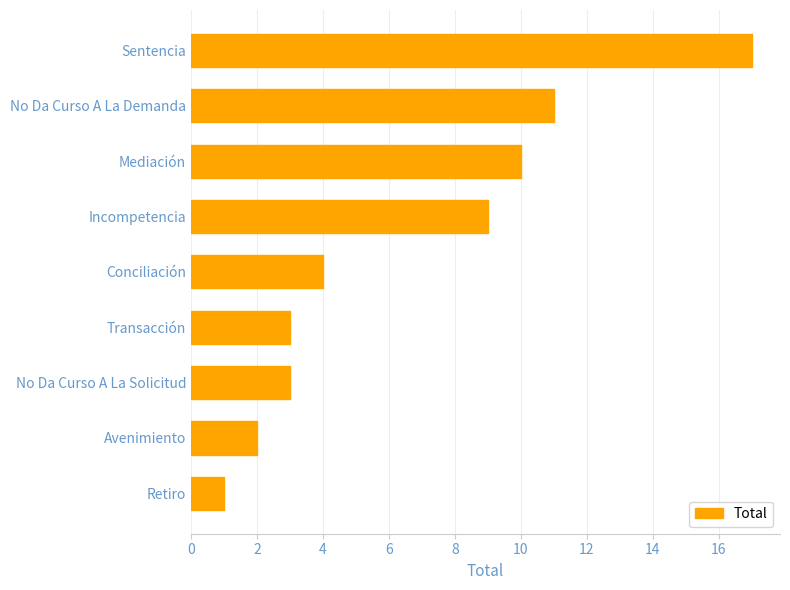

Read the value at Conciliación.

4